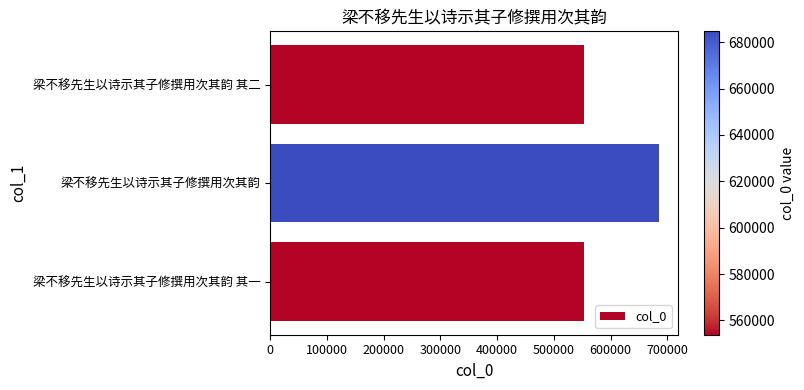

What is the difference between the maximum and second lowest values?

130820